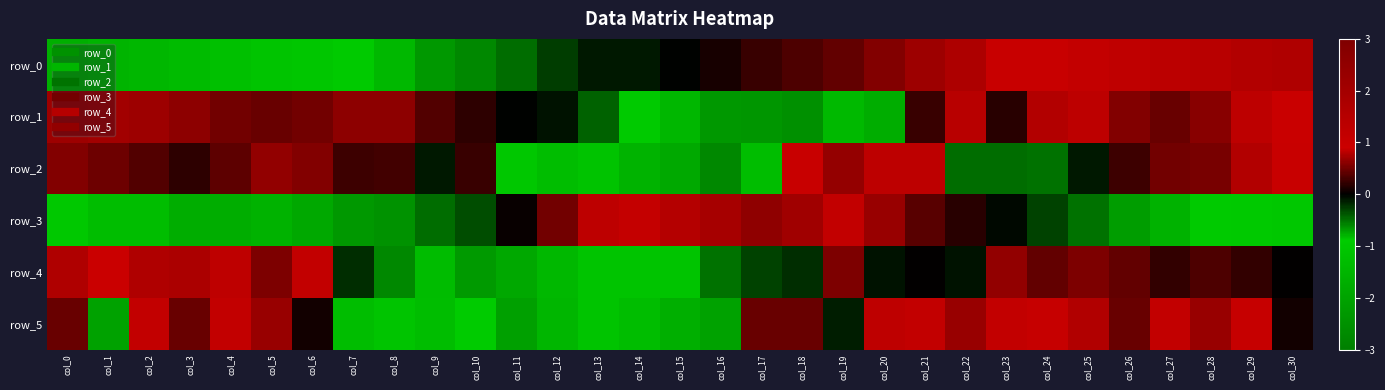

How many data points in row_4 are less than 0?

14